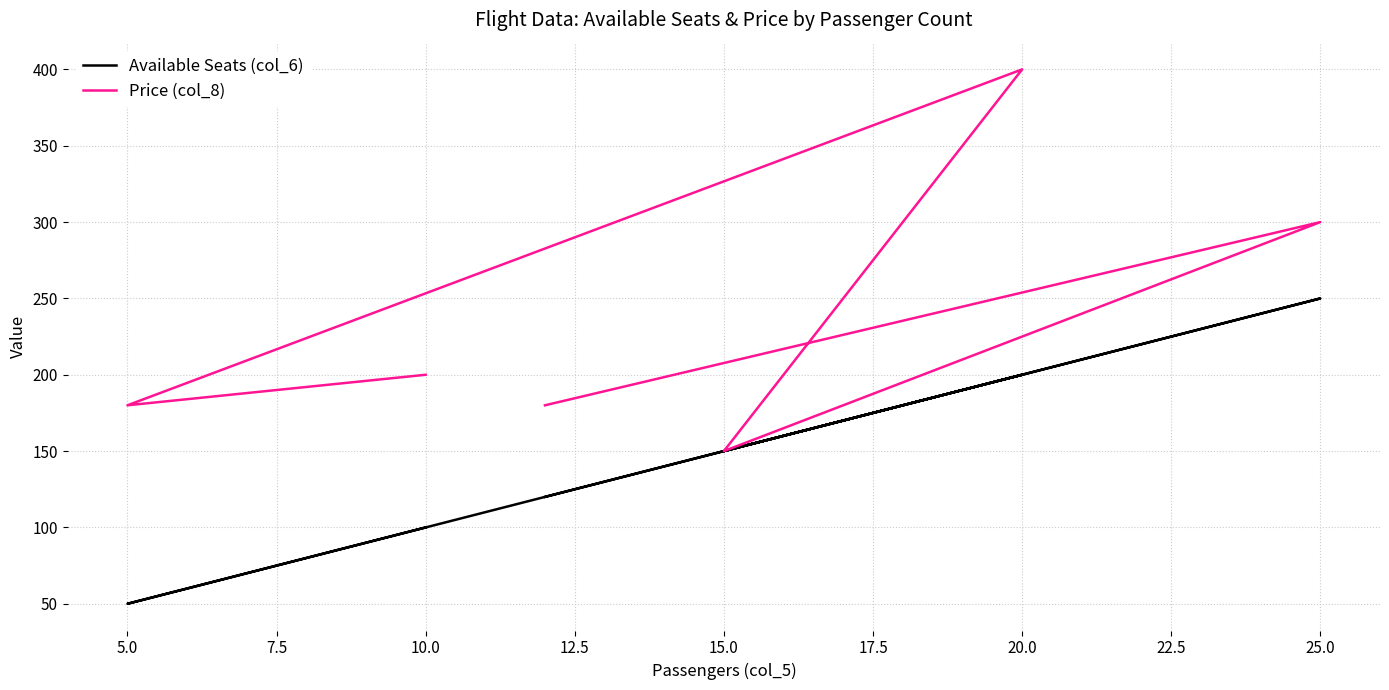

List the series in order of their overall mean, highest first.

Price (col_8), Available Seats (col_6)